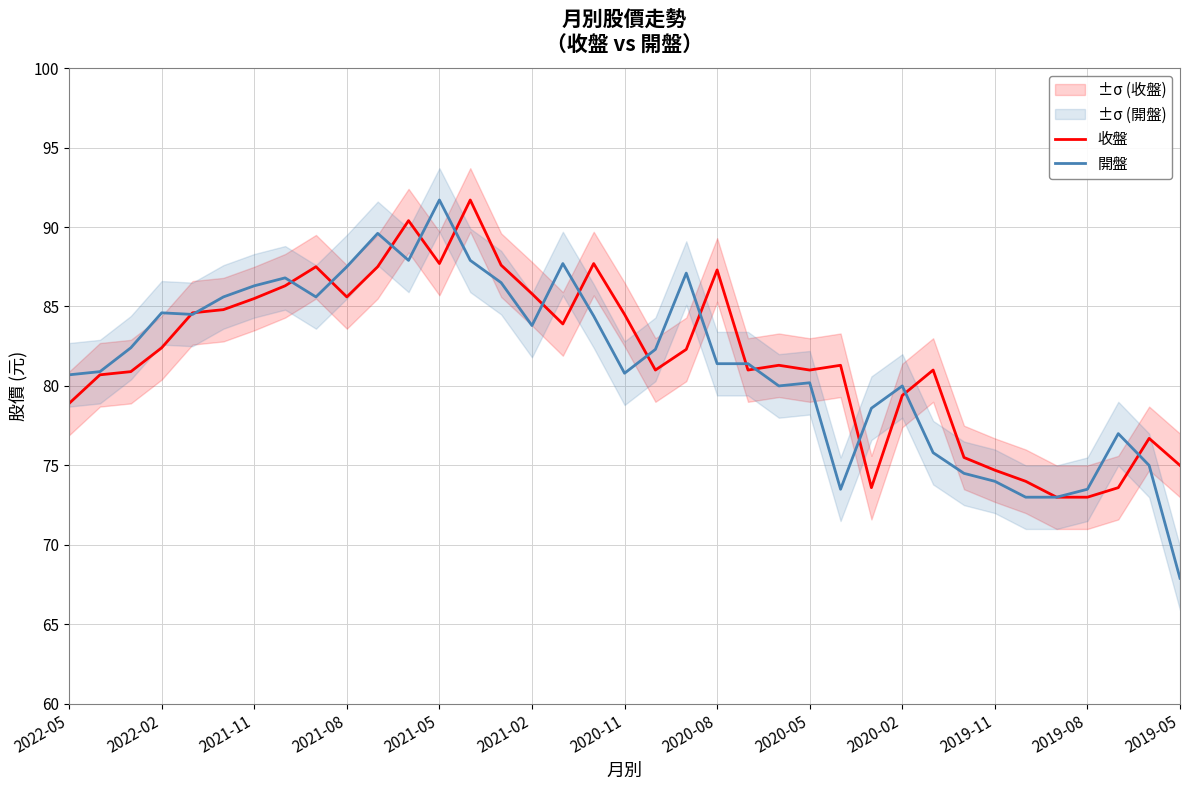

How many values in the 收盤 series are below 81?

13